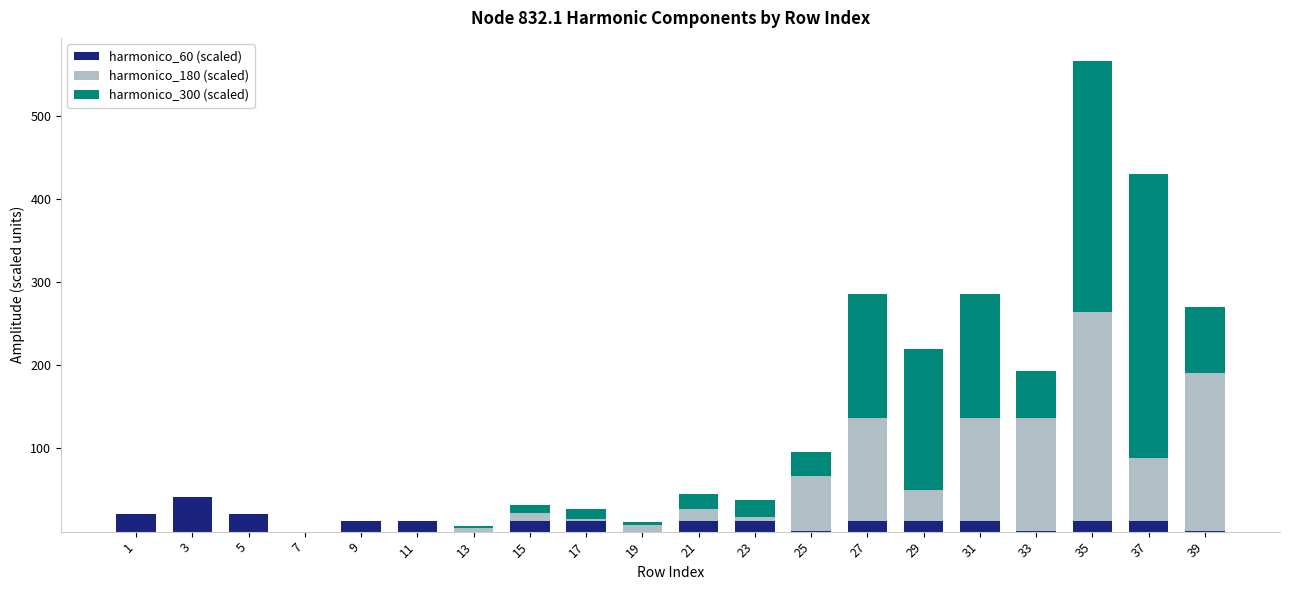

The harmonico_60 (scaled) series shows 12.9 at 29. True or false?

True